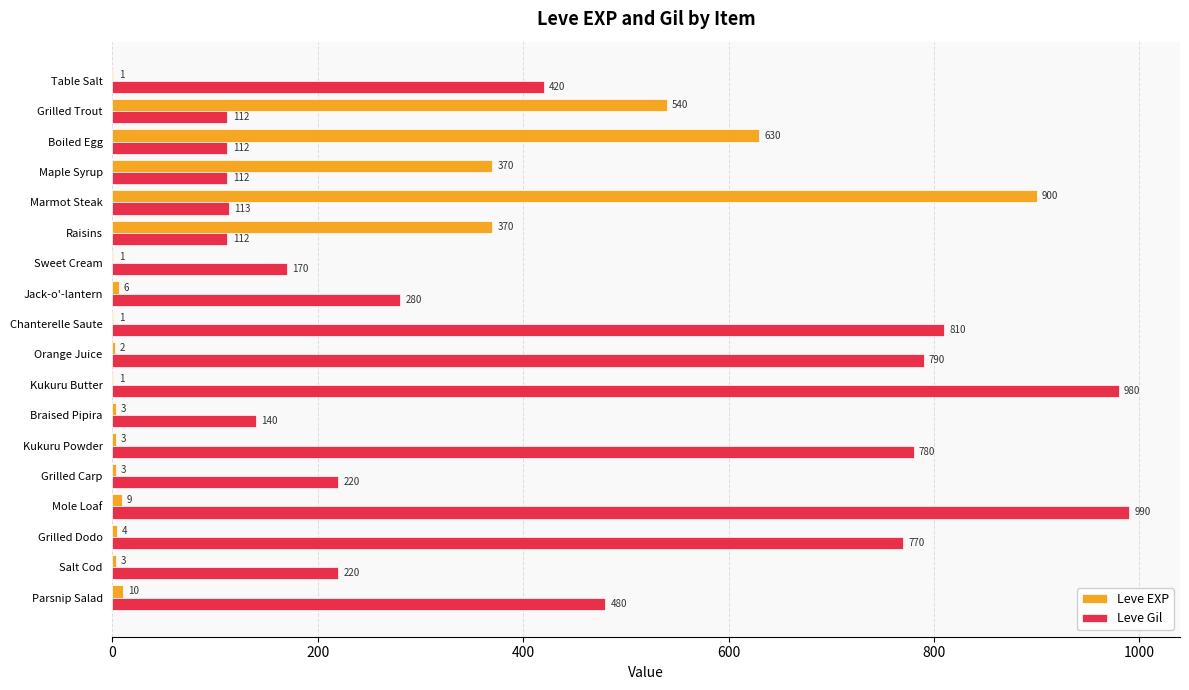

What is the maximum value for Leve Gil?

990